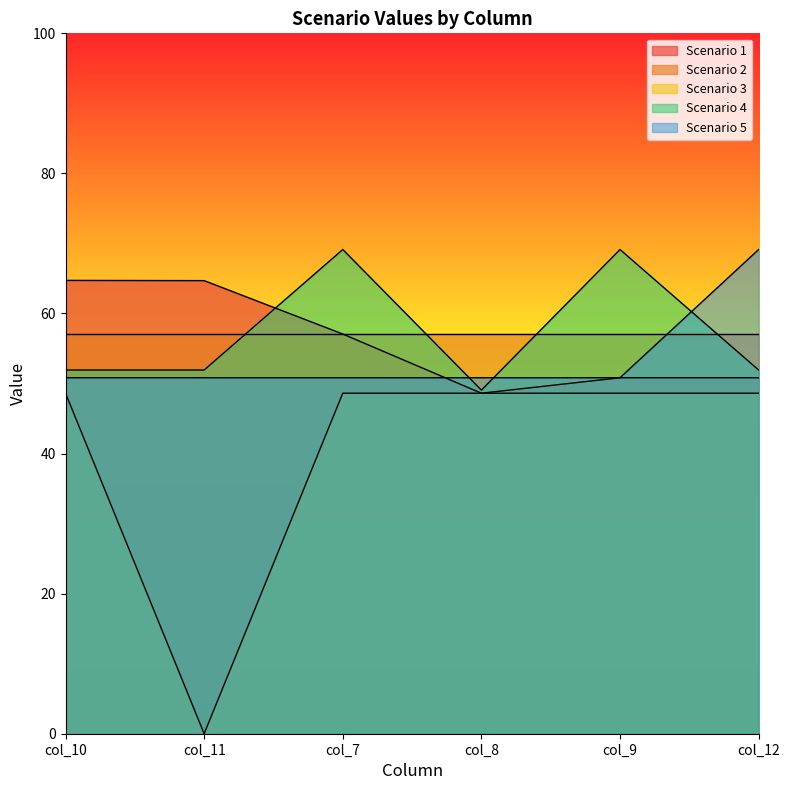

True or false: Scenario 4 and Scenario 3 intersect in this chart.

False